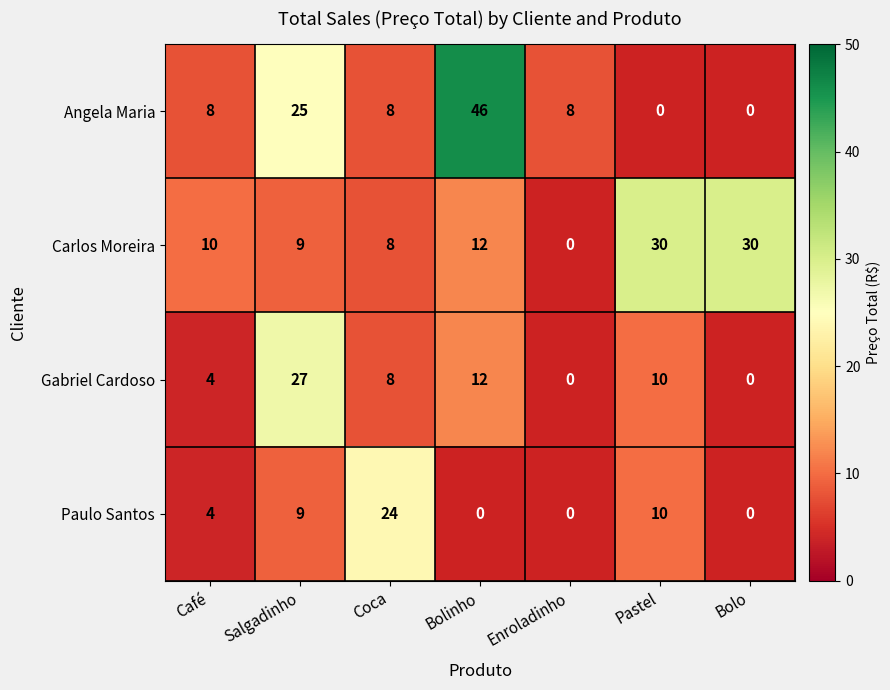

At how many categories does at least one series exceed 6?

7